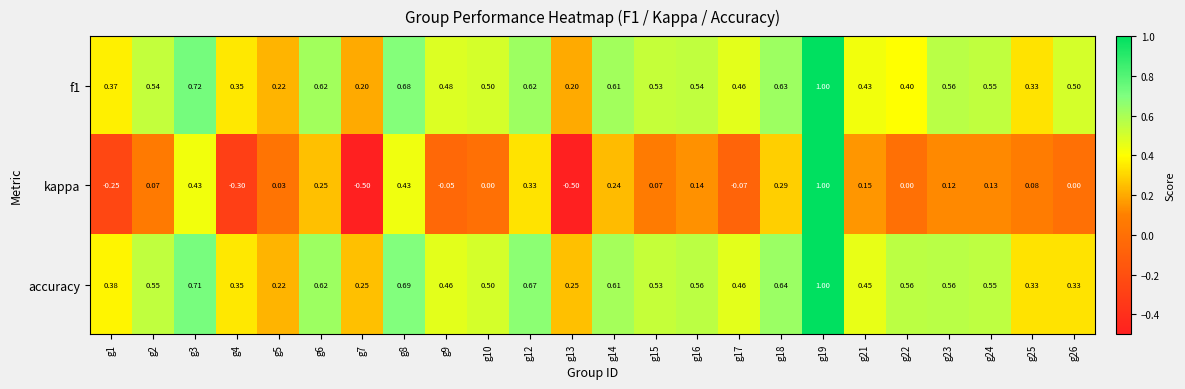

What is the total value across all series at g3?

1.9